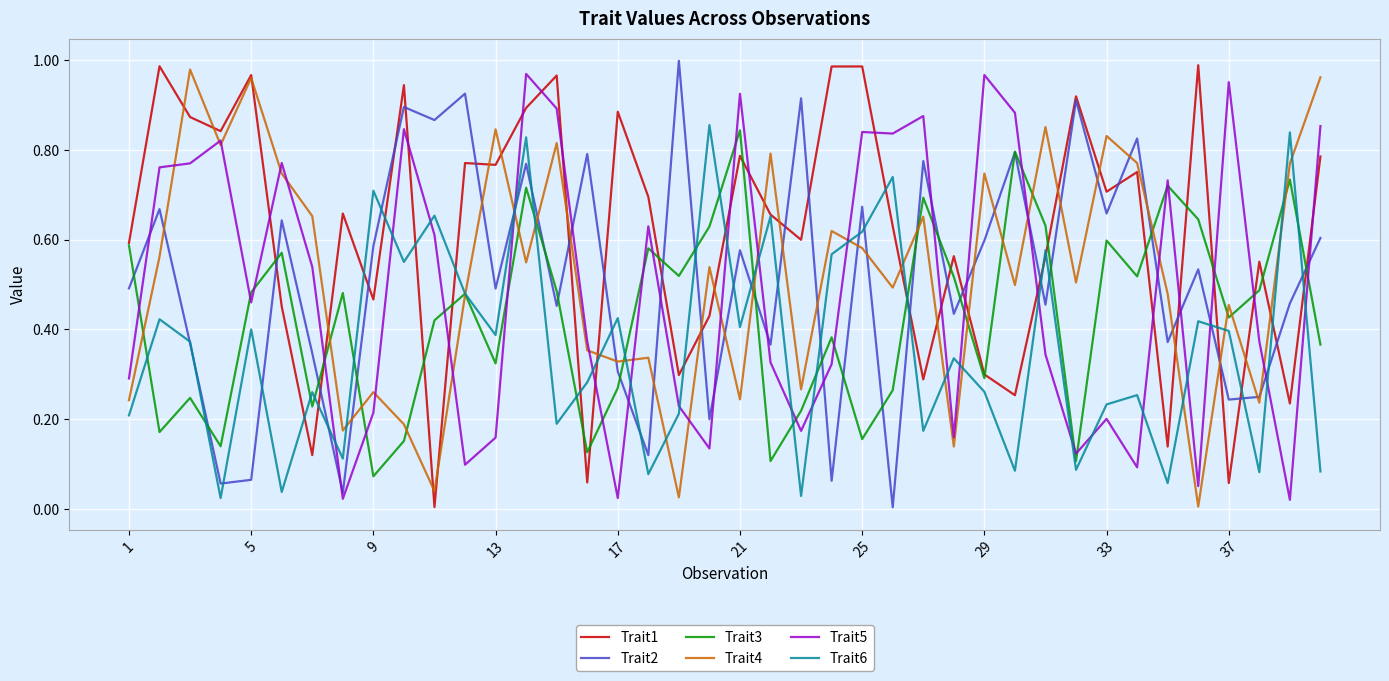

Is this an area chart (filled region under the line)?

No